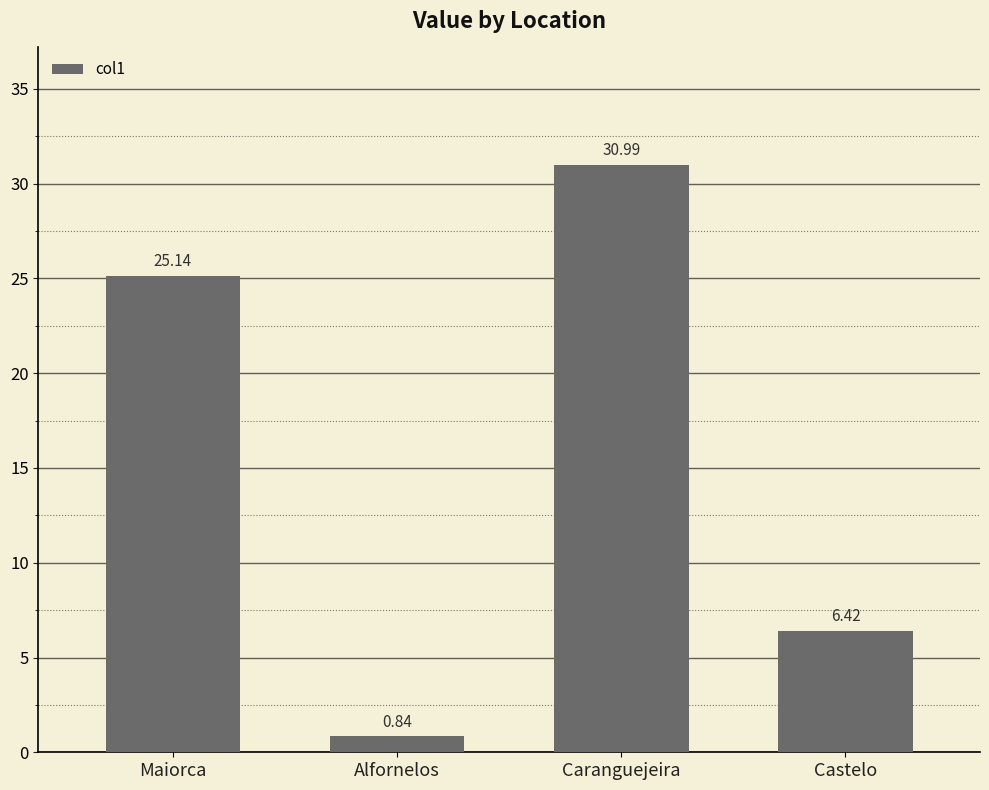

What is the value of the 4th bar from the left?

6.4